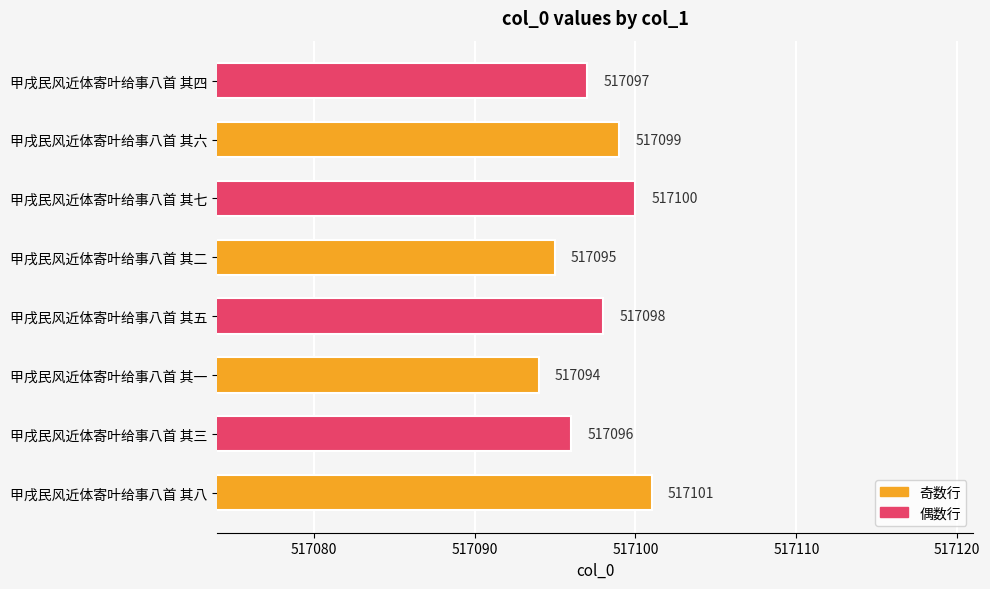

Rank the categories by value from highest to lowest.

甲戌民风近体寄叶给事八首 其八, 甲戌民风近体寄叶给事八首 其七, 甲戌民风近体寄叶给事八首 其六, 甲戌民风近体寄叶给事八首 其五, 甲戌民风近体寄叶给事八首 其四, 甲戌民风近体寄叶给事八首 其三, 甲戌民风近体寄叶给事八首 其二, 甲戌民风近体寄叶给事八首 其一